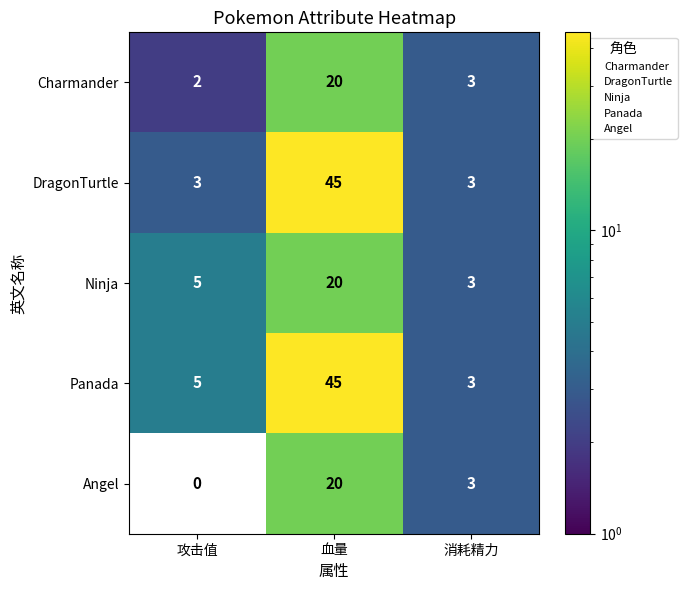

At which label does Charmander first exceed 3?

血量